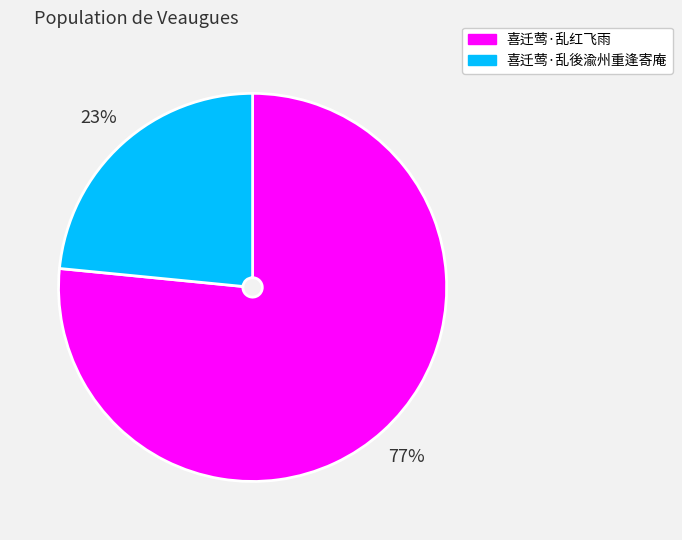

How many slices are in this pie chart?

2